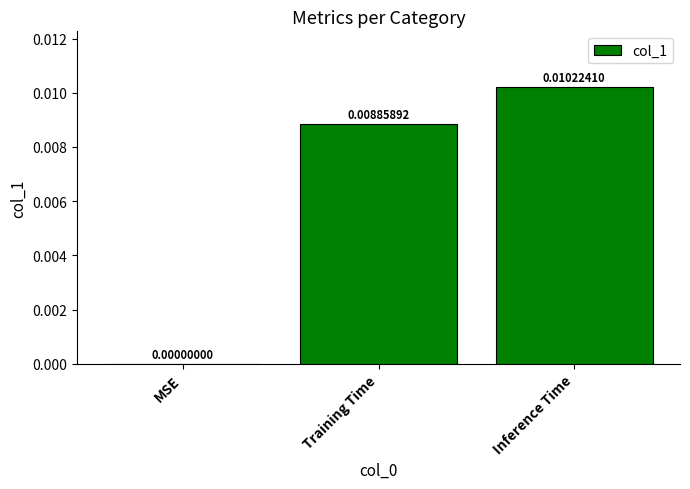

Which label corresponds to the largest value in the chart?

Inference Time